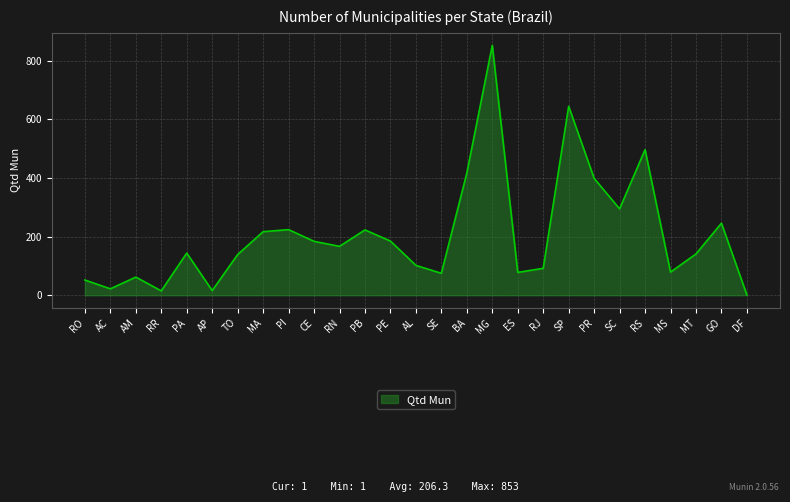

What is the difference between the second highest and minimum values?

644